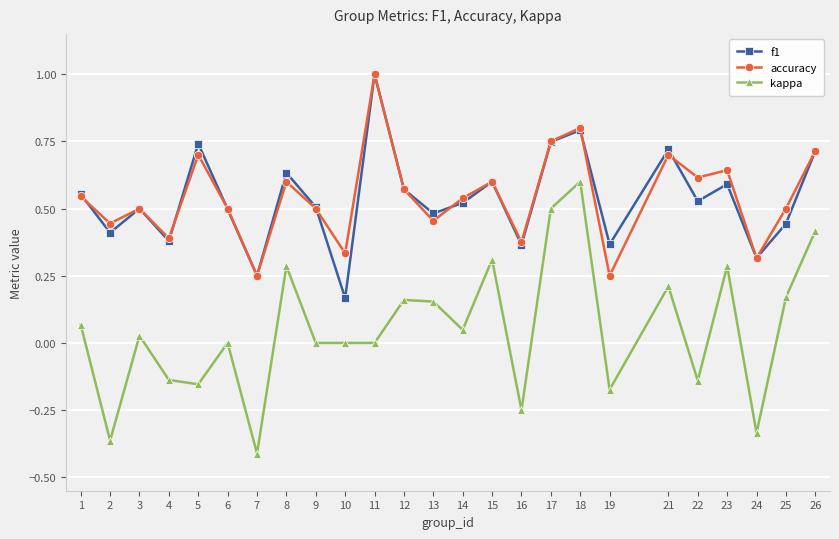

At which category does accuracy reach its first local peak?

3